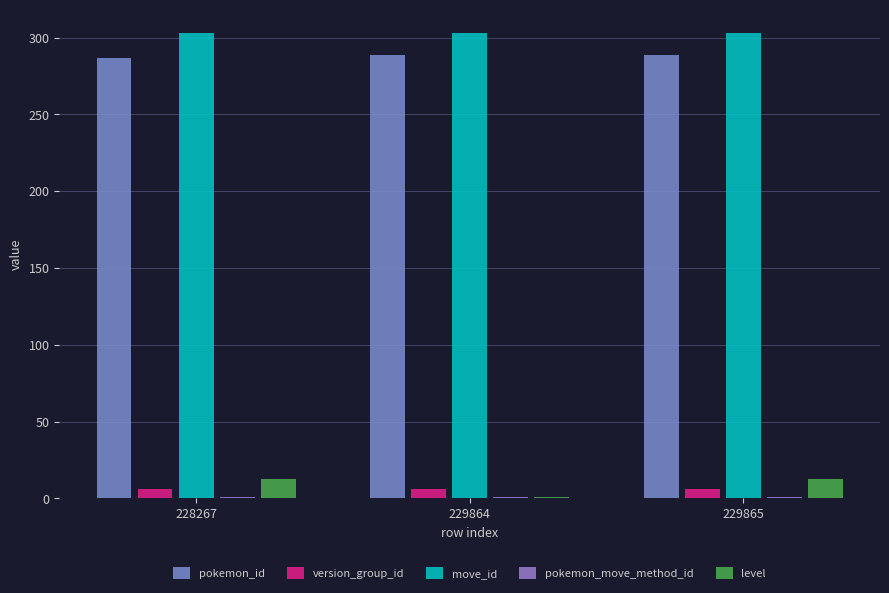

What is the total value across all series at 229865?

612